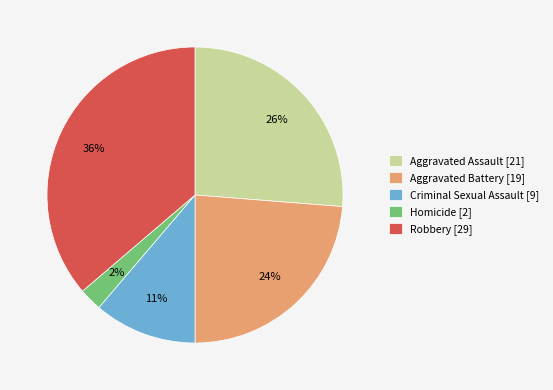

True or false: Criminal Sexual Assault accounts for 11% of the total.

True